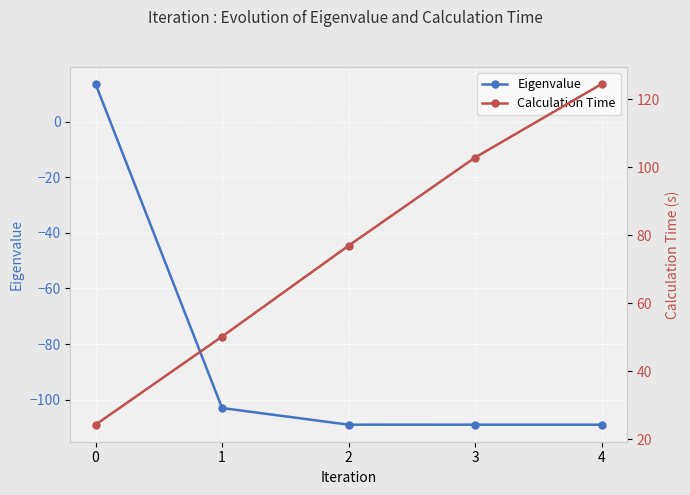

True or false: Calculation Time and Eigenvalue cross at least once.

False